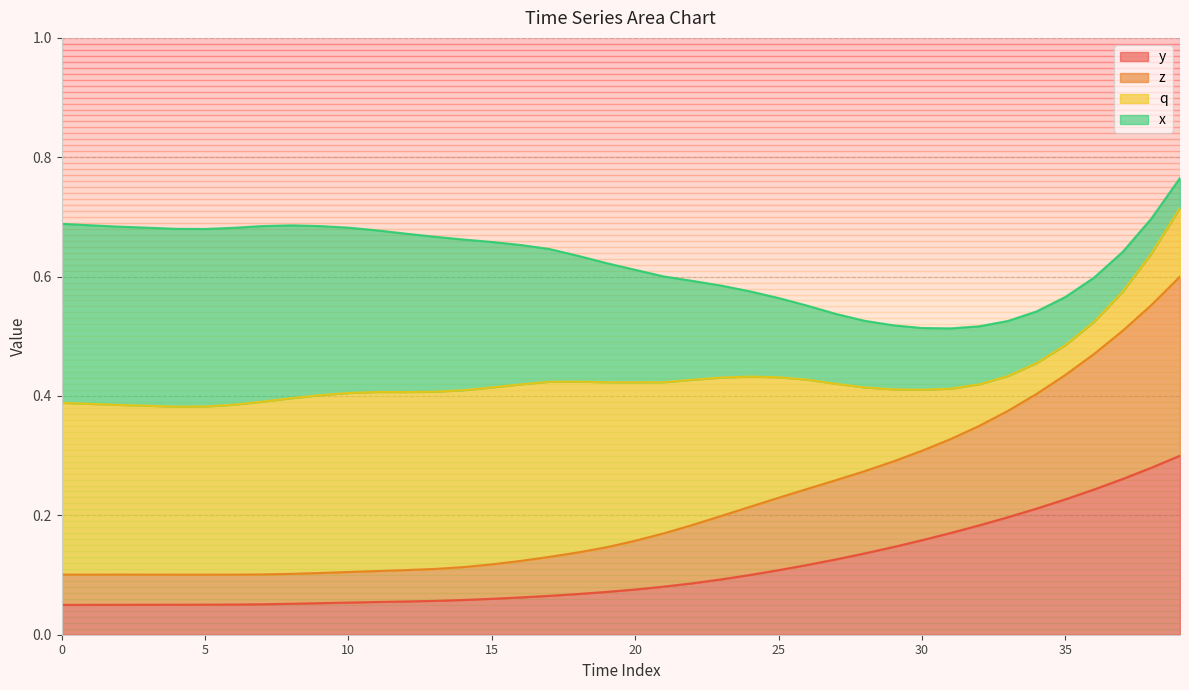

What is the highest value of the y series?

0.3